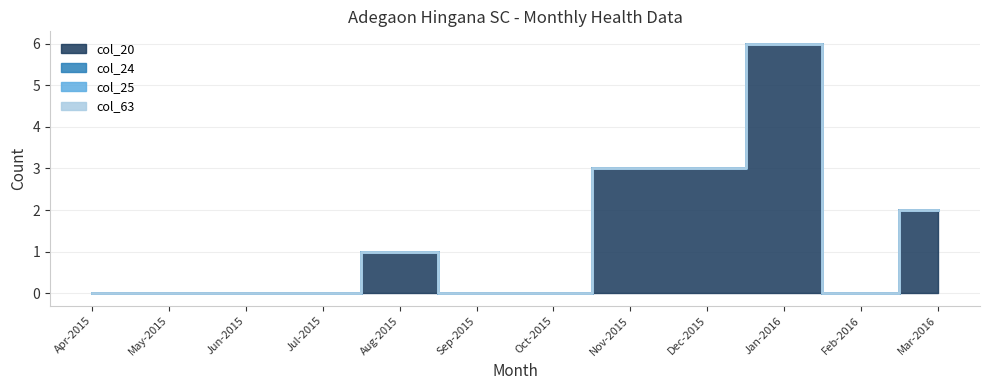

Reading left to right, what are all the values shown in this chart?

col_20: 0	0	0	0	1	0	0	3	3	6	0	2
col_24: 0	0	0	0	0	0	0	0	0	0	0	0
col_25: 0	0	0	0	0	0	0	0	0	0	0	0
col_63: 0	0	0	0	0	0	0	0	0	0	0	0